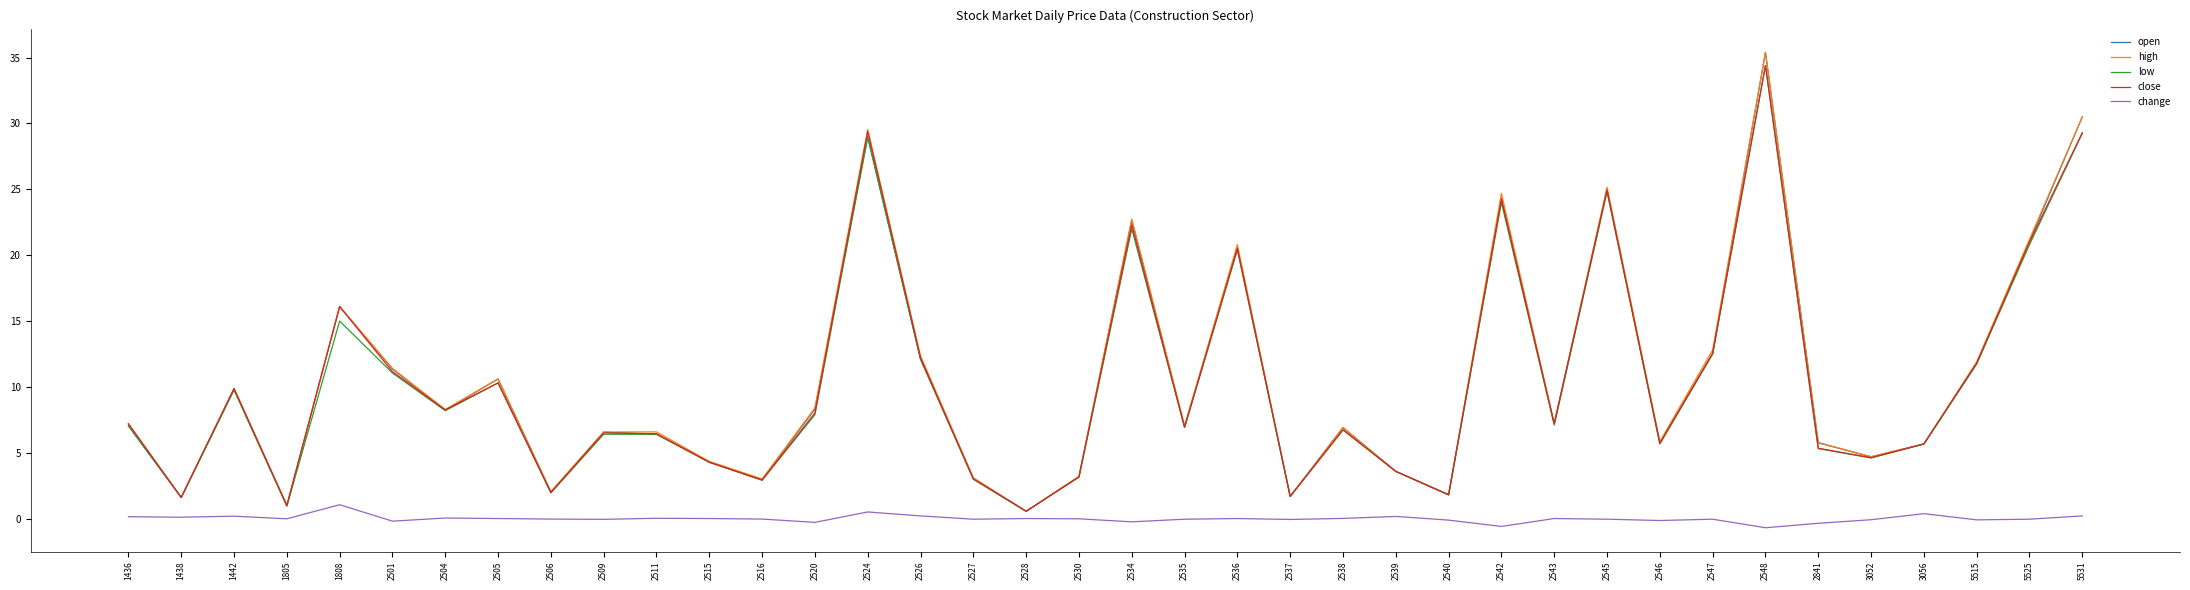

How many distinct data groups are displayed?

5